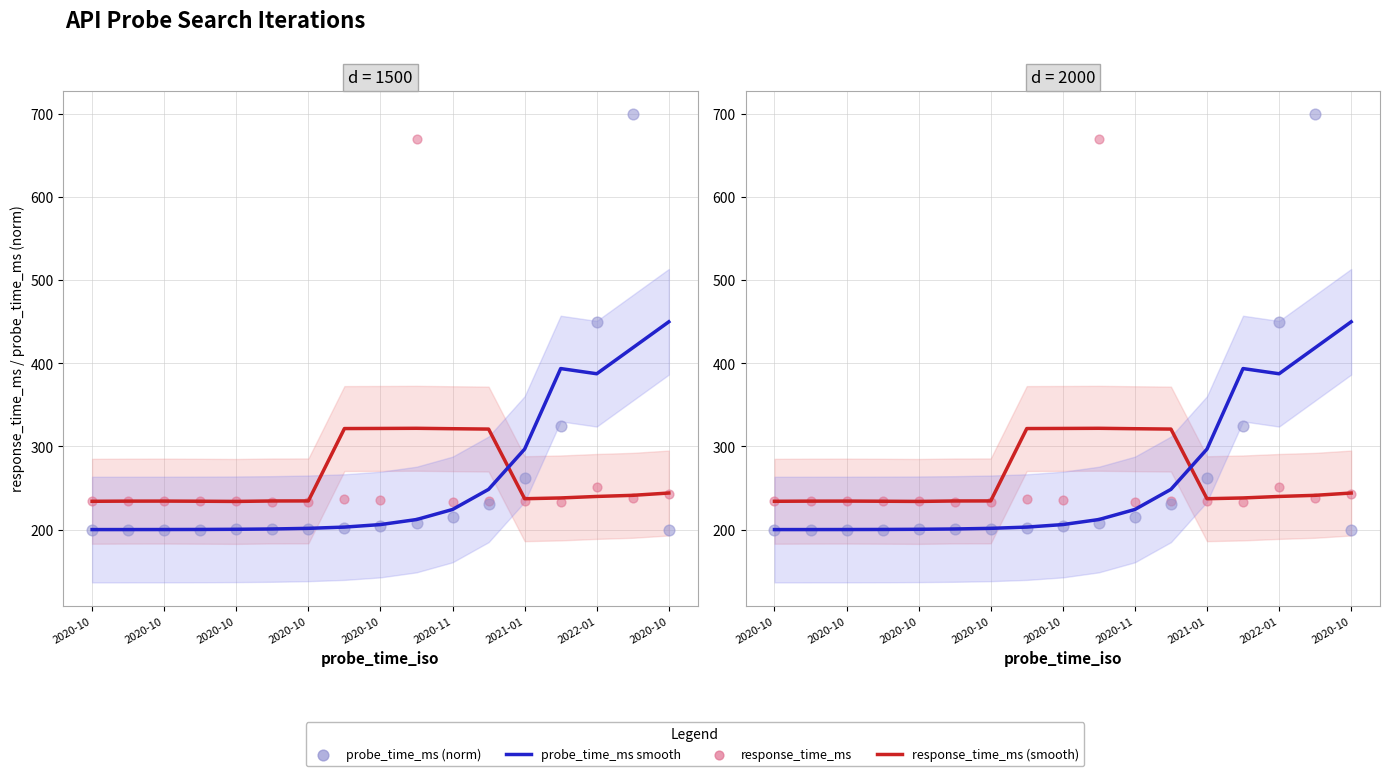

Which series contains the highest Y value?

probe_time_ms (norm)